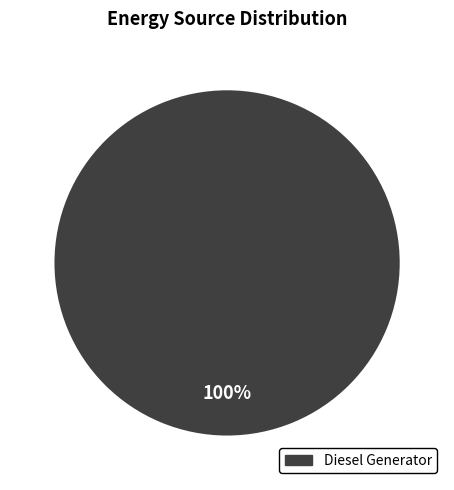

Count the number of slices in the pie.

1